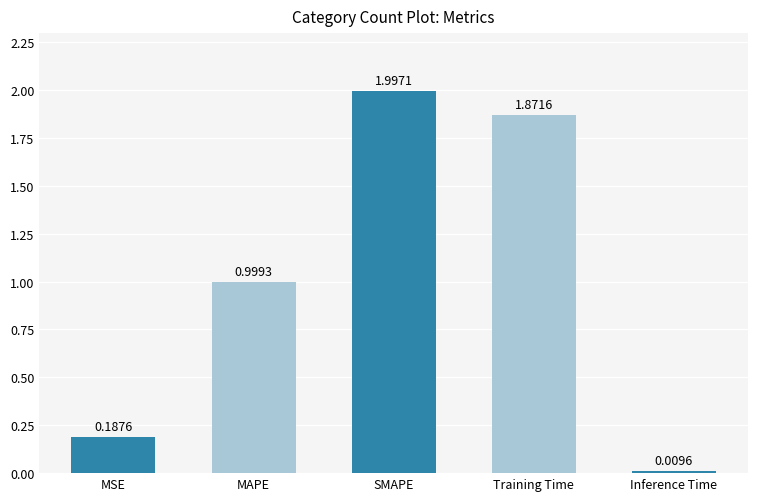

Between Inference Time and MSE, which is larger?

MSE